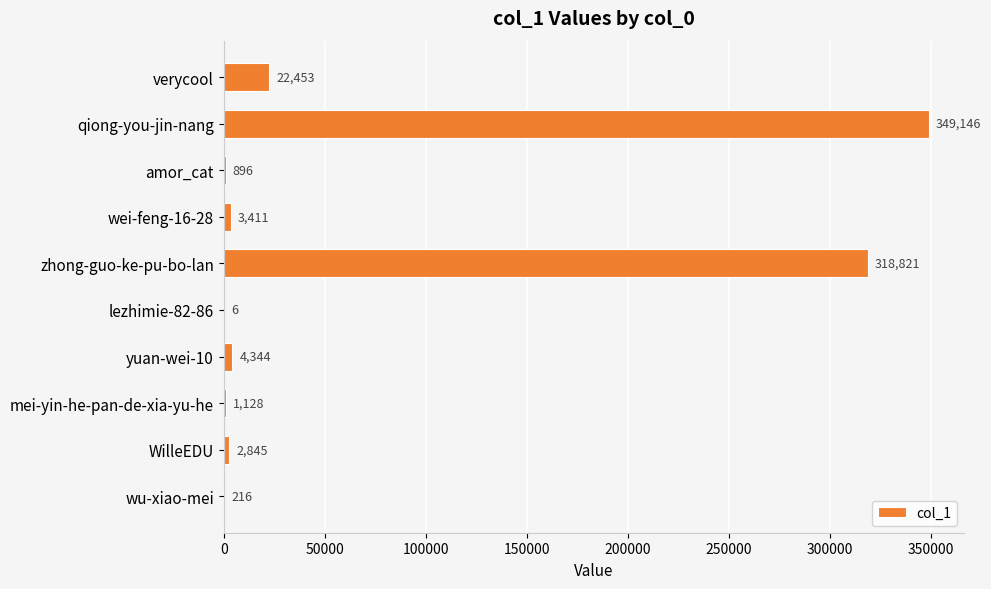

What is the change in value from zhong-guo-ke-pu-bo-lan to WilleEDU?

-315976